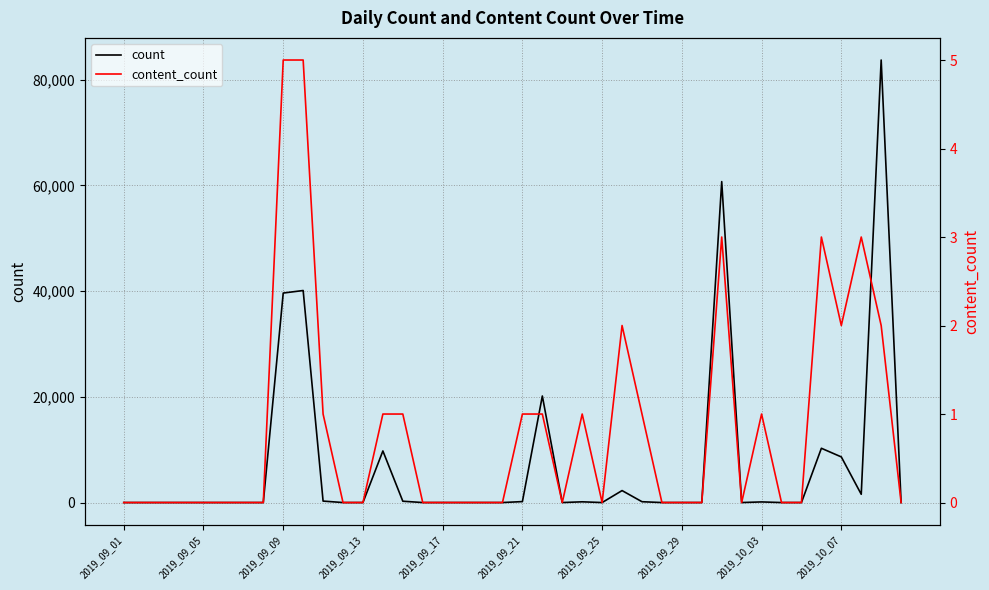

Rank the series by their average value, from lowest to highest.

content_count, count